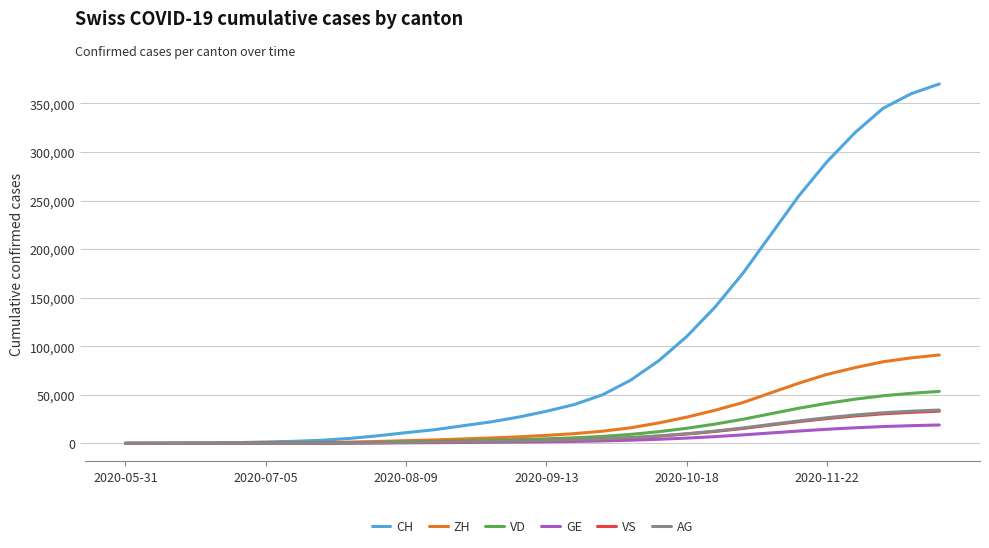

What is the maximum value shown in the chart?

370000